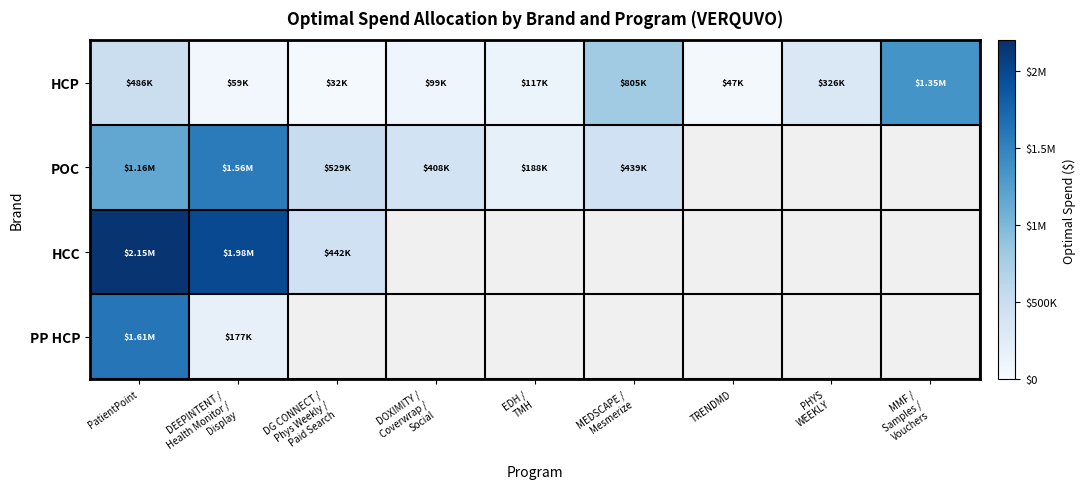

Count the number of data series in this chart.

4